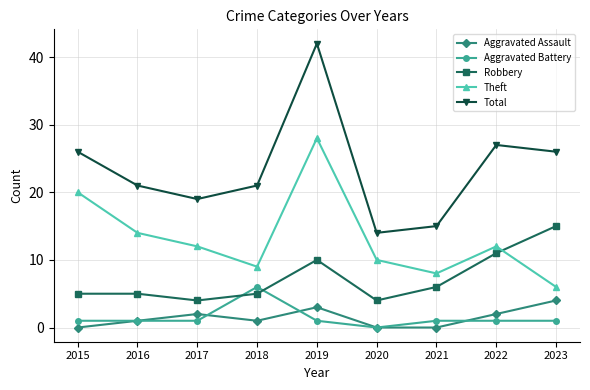

The value of Total at 2018 is 37. True or false?

False